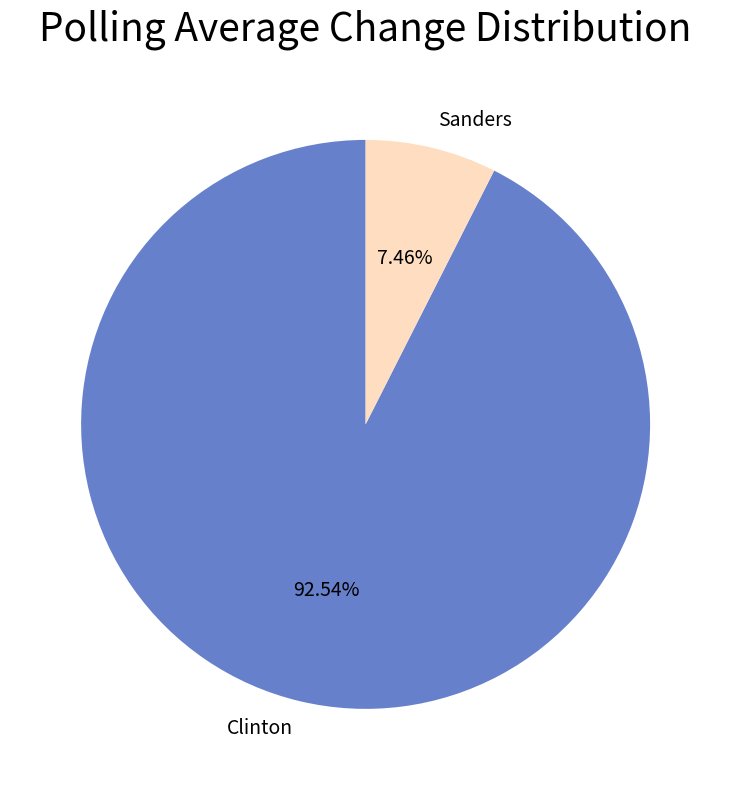

Which category accounts for the majority?

Clinton